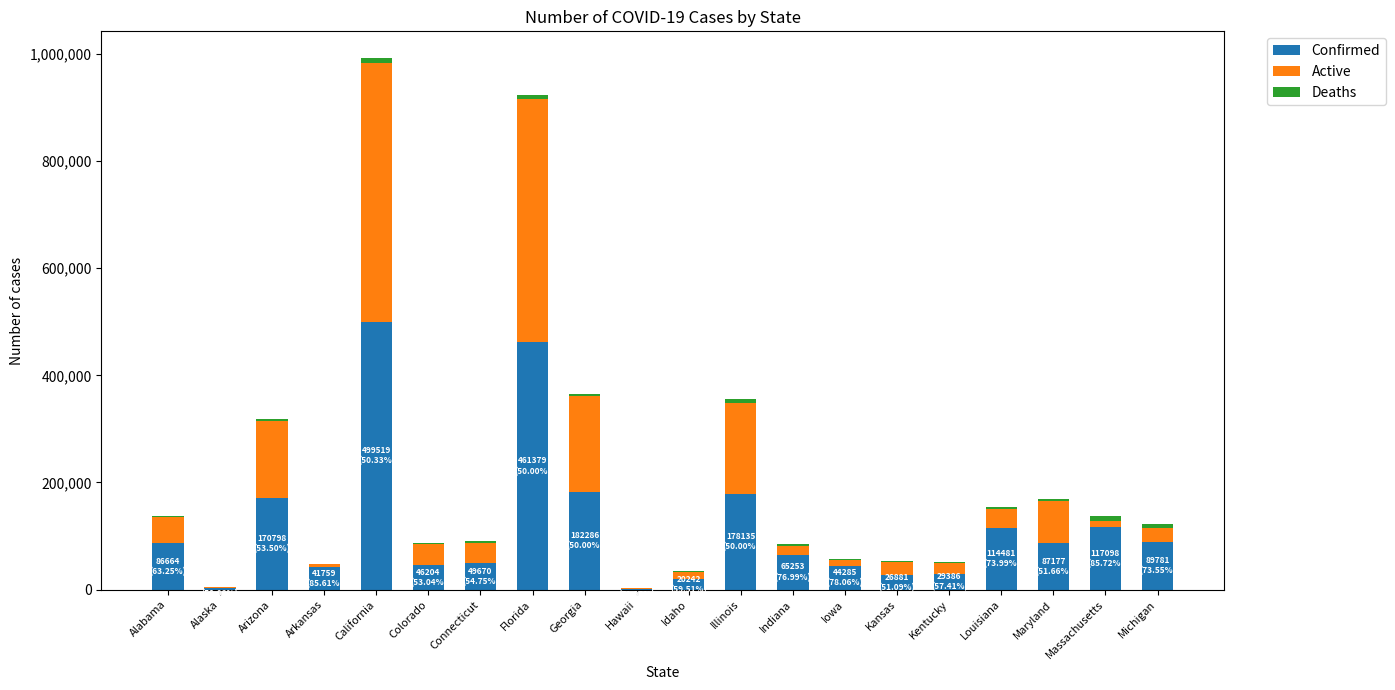

At which category is the sum across all series the highest?

California